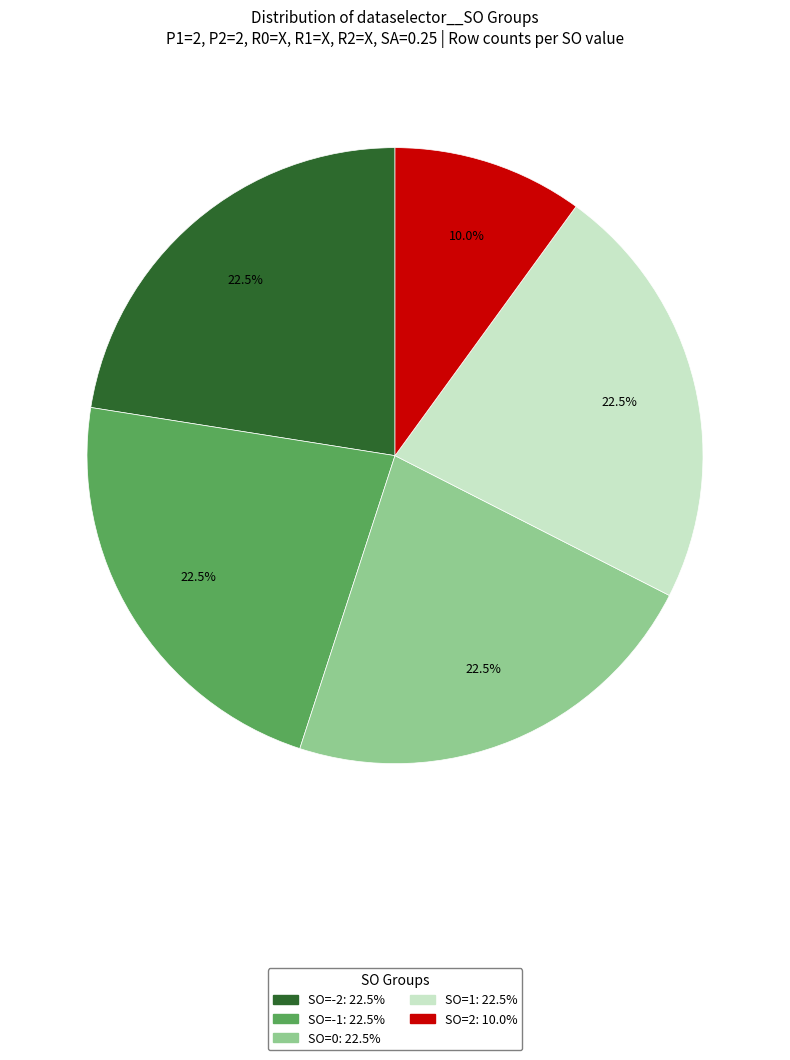

Is SO=-1 the majority of the pie?

No